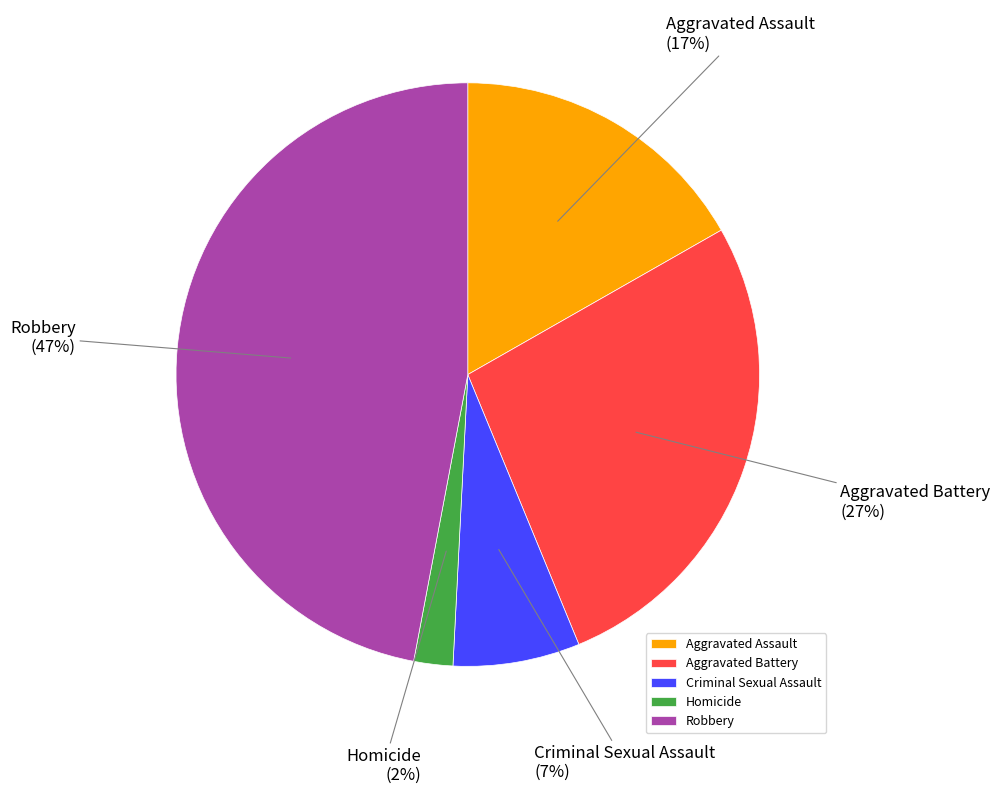

To the nearest percent, what is the difference between the Aggravated Assault and Homicide slice percentages?

15%